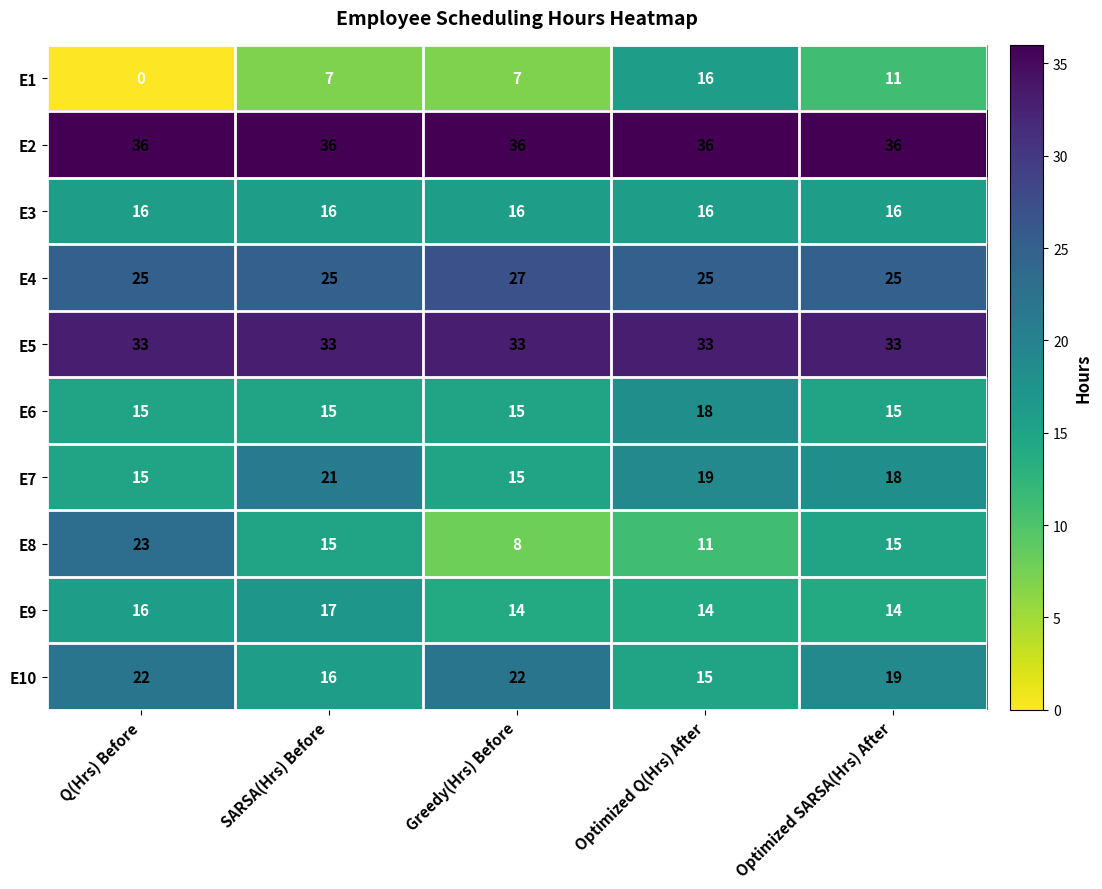

Which series has the widest spread of values?

E1